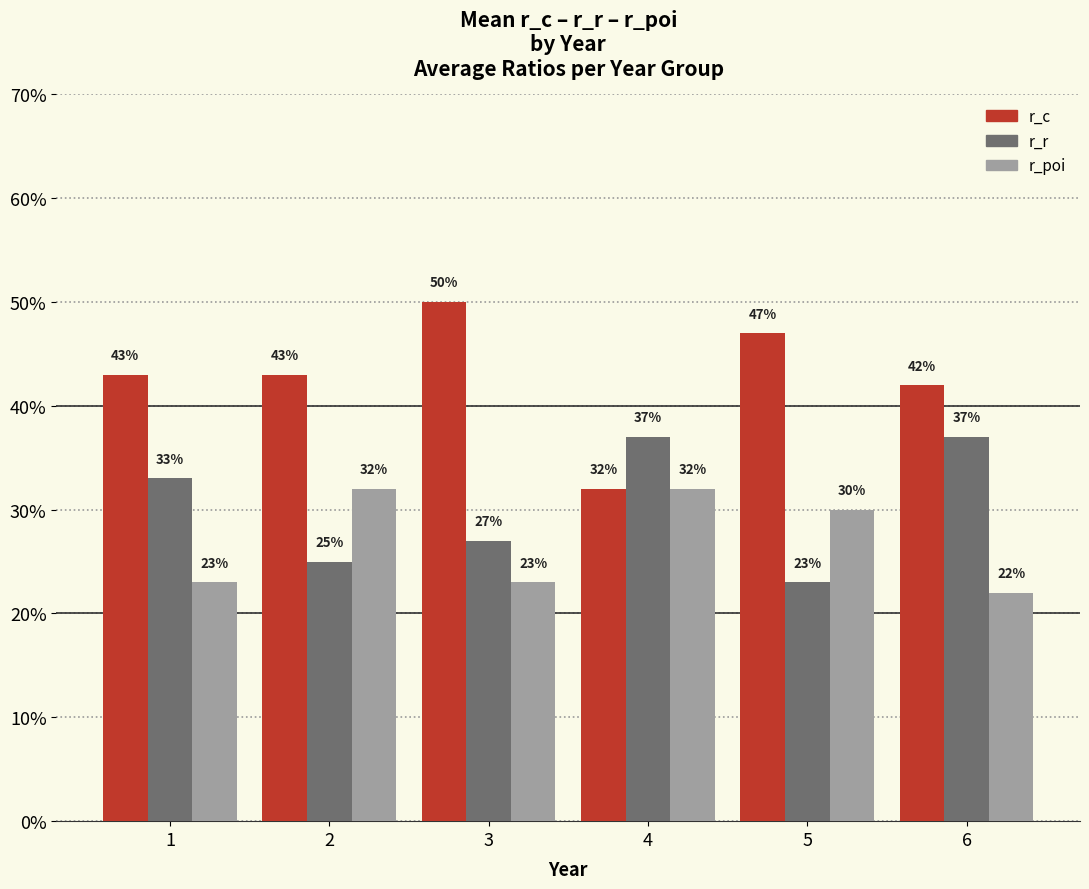

At how many categories does at least one series exceed 0?

6